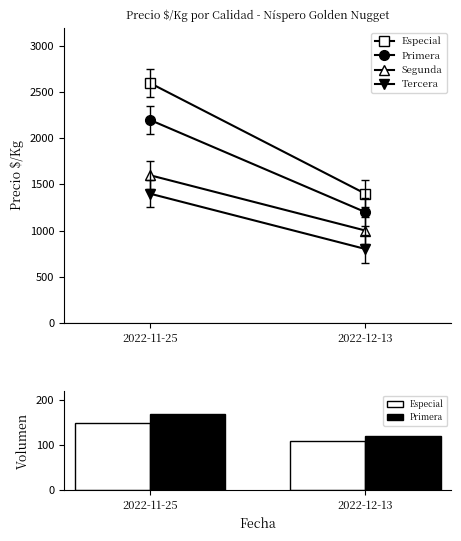

Count the number of data series in this chart.

2